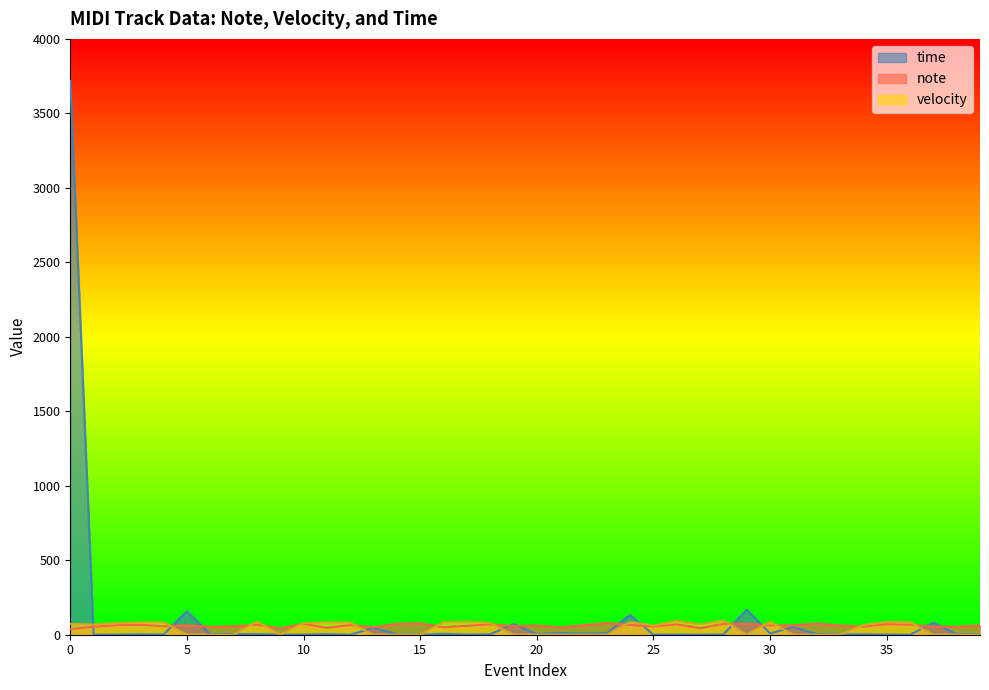

How many values in the time series exceed 3?

19